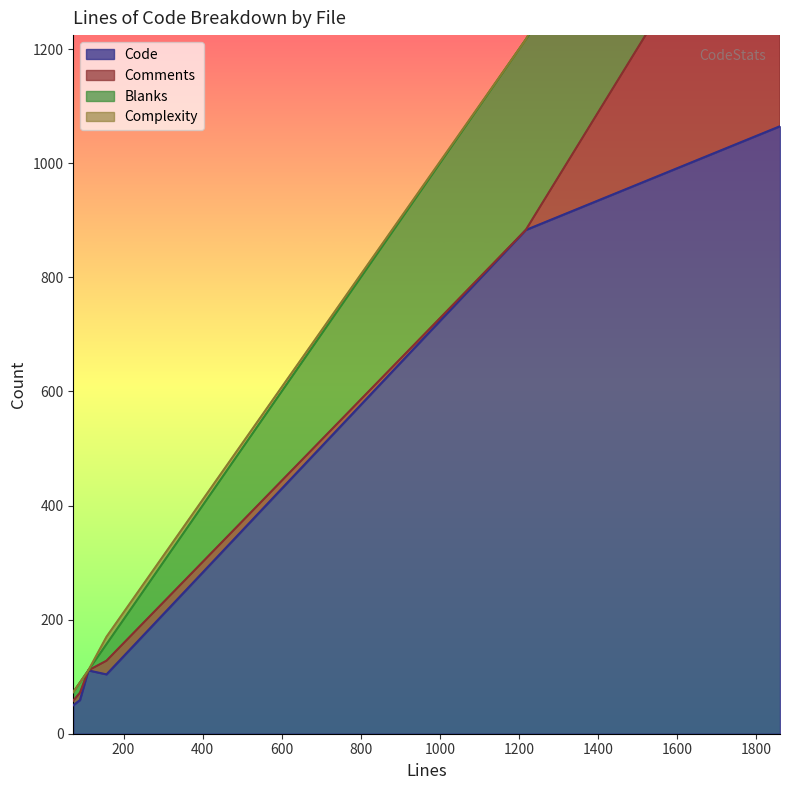

True or false: Complexity and Code cross at least once.

False